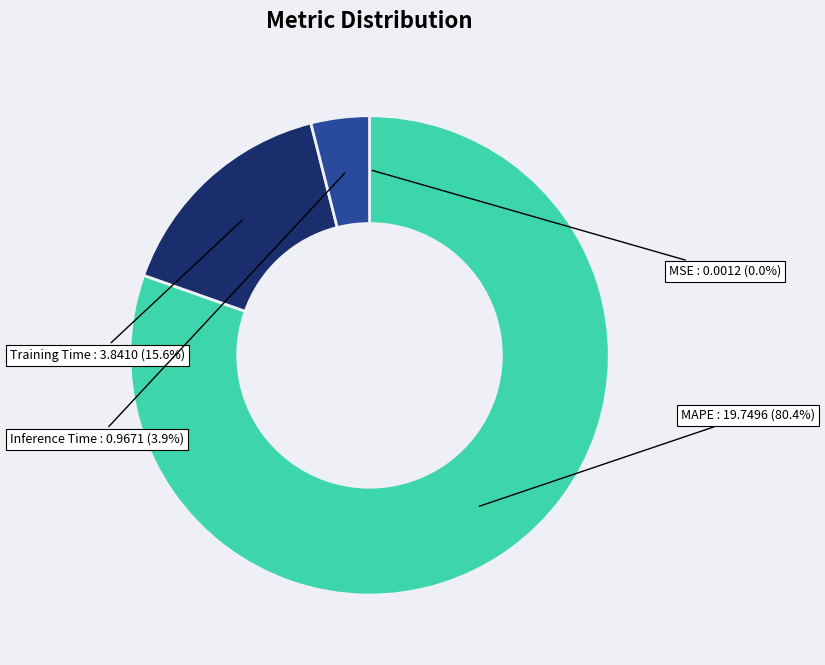

To the nearest percent, what portion does Inference Time represent?

4%